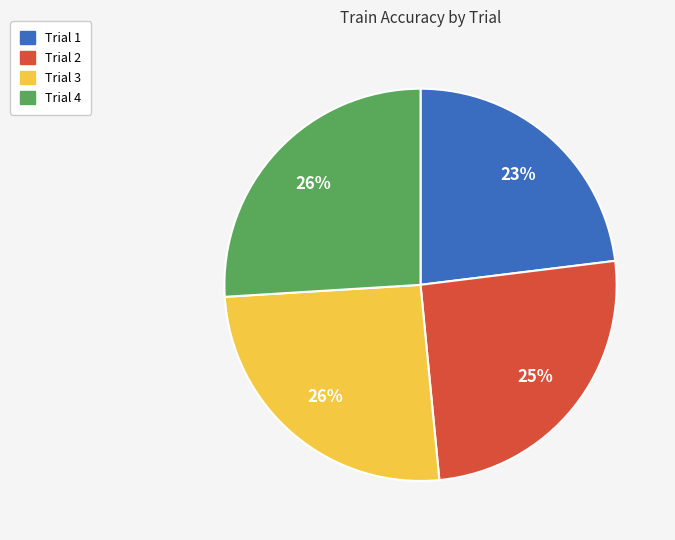

Which category has the smallest portion of the pie?

Trial 1